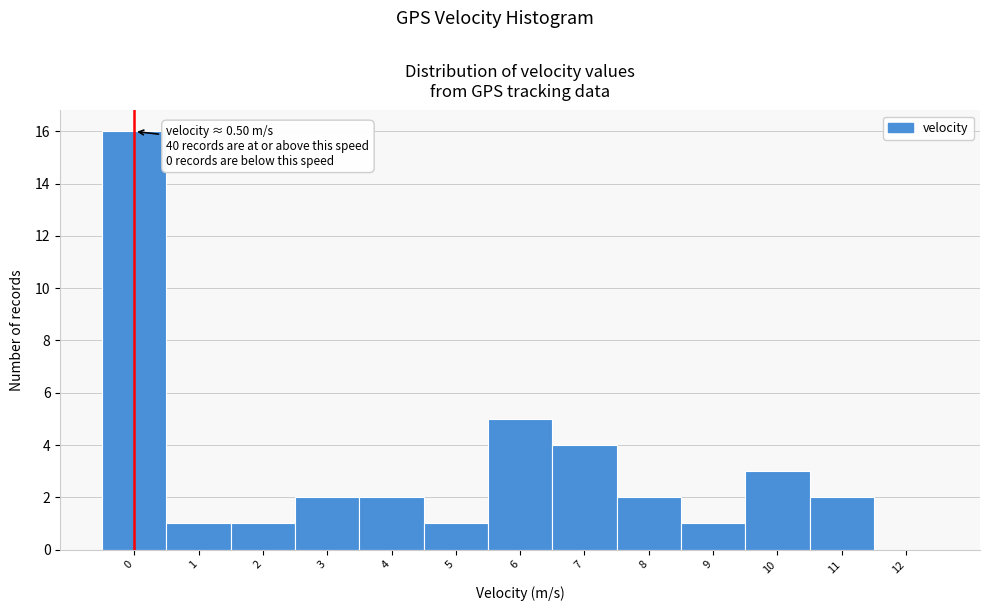

Reading left to right, what are all the values shown in this chart?

0=16	1=1	2=1	3=2	4=2	5=1	6=5	7=4	8=2	9=1	10=3	11=2	12=0